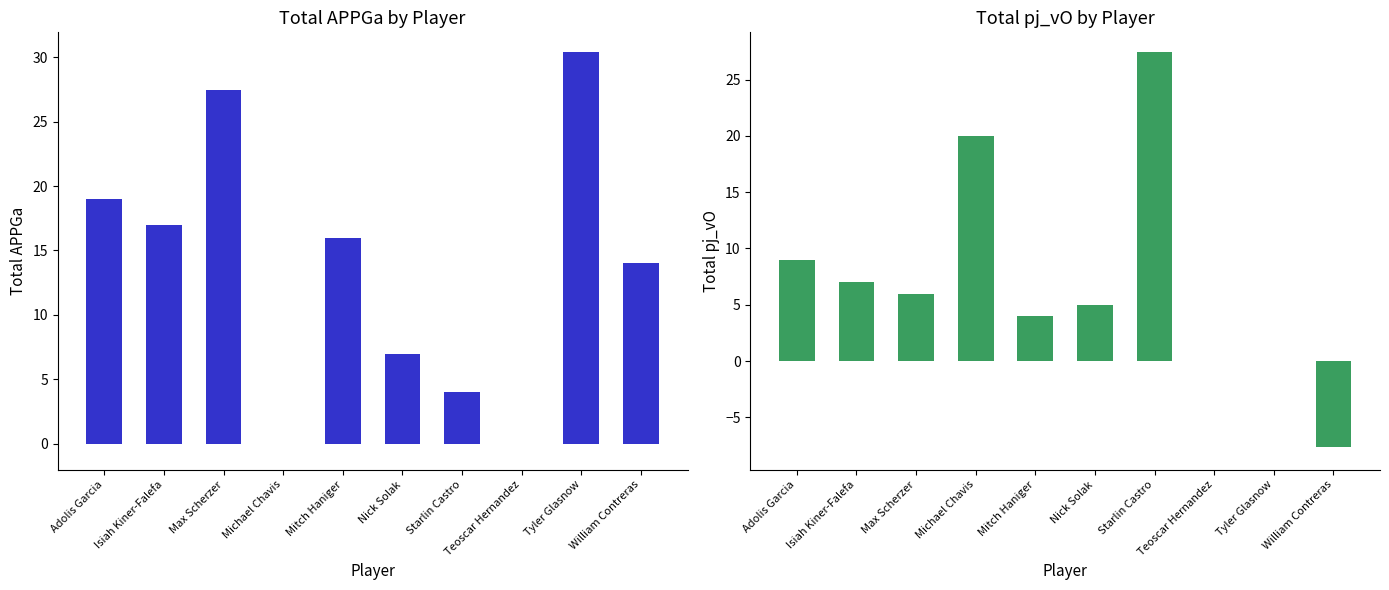

At which category is the sum across all series the highest?

Max Scherzer